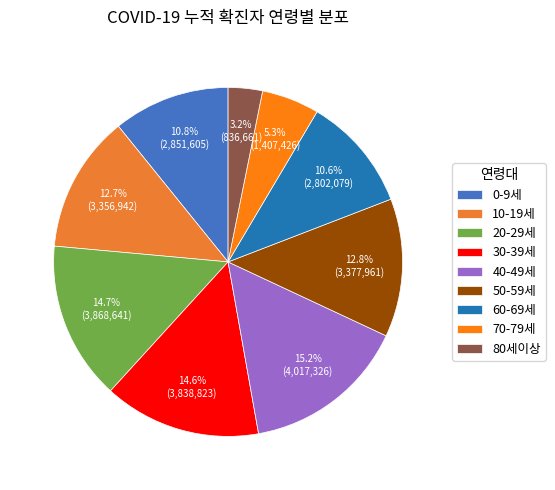

Is 0-9세 the majority of the pie?

No